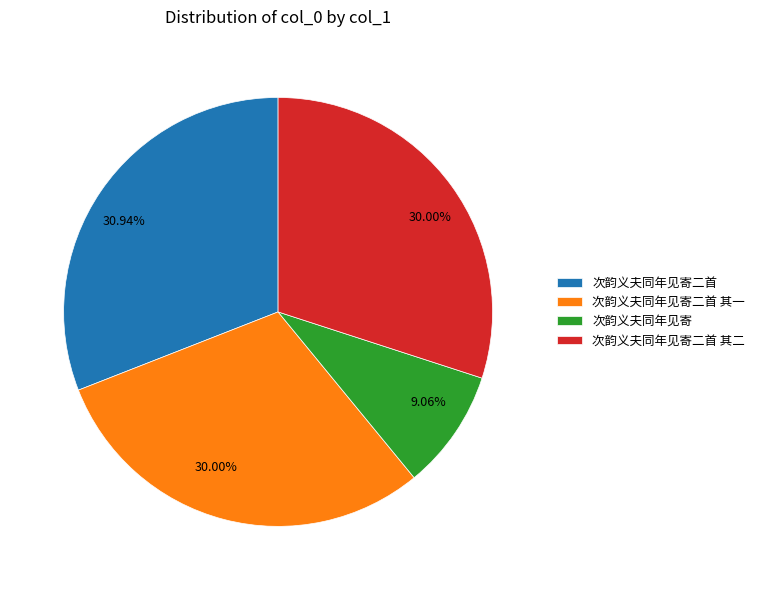

To the nearest percent, what is the difference between the 次韵义夫同年见寄二首 其二 and 次韵义夫同年见寄 slice percentages?

21%